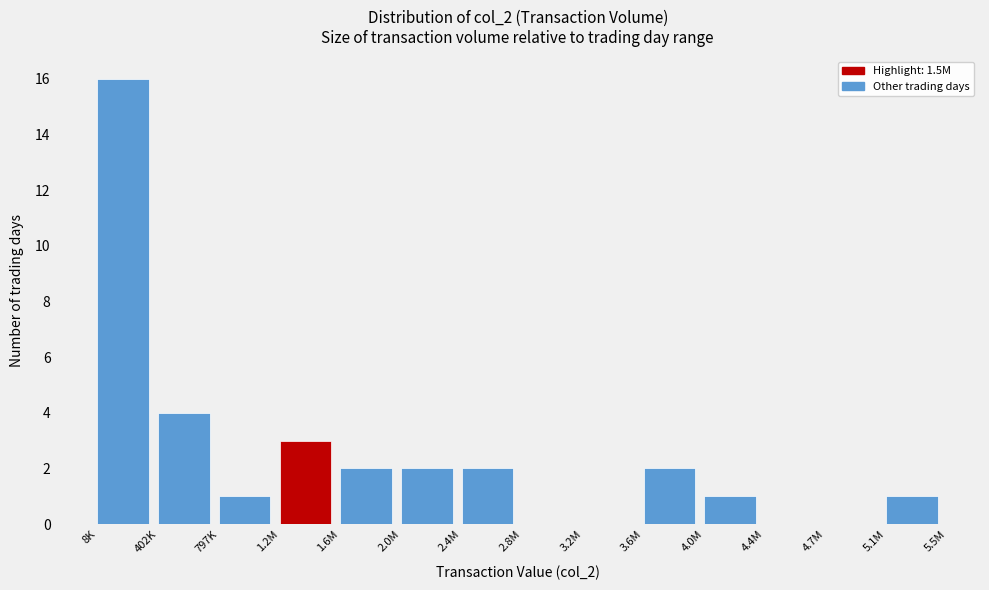

Reading left to right, list all the values displayed in this chart.

8K=16	402K=4	797K=1	1.2M=3	1.6M=2	2.0M=2	2.4M=2	2.8M=0	3.2M=0	3.6M=2	4.0M=1	4.4M=0	4.7M=0	5.1M=1